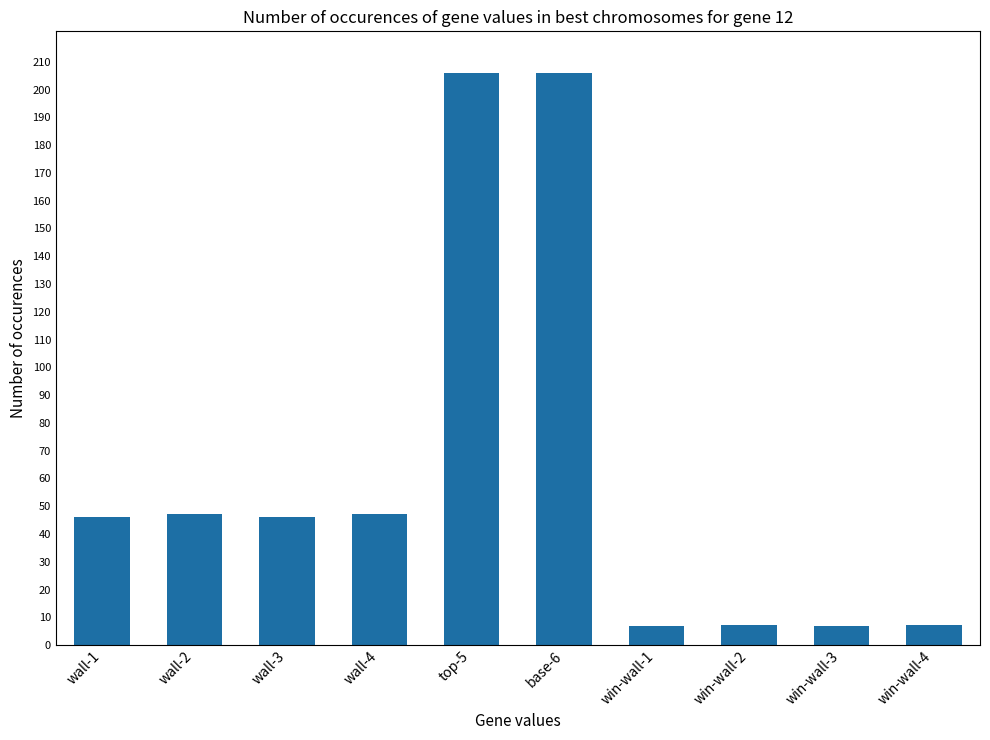

What is the sum of all values?

626.6